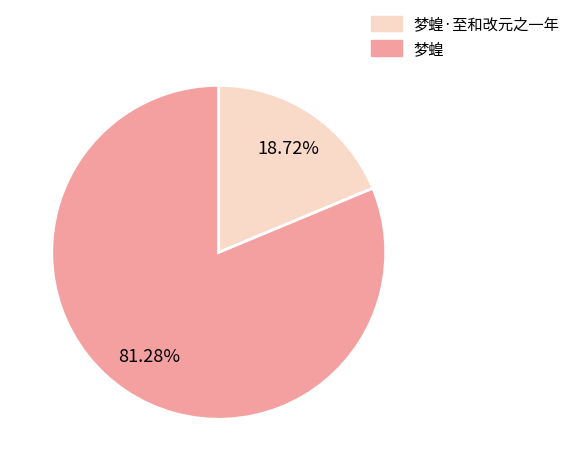

Does any single category account for the majority?

Yes